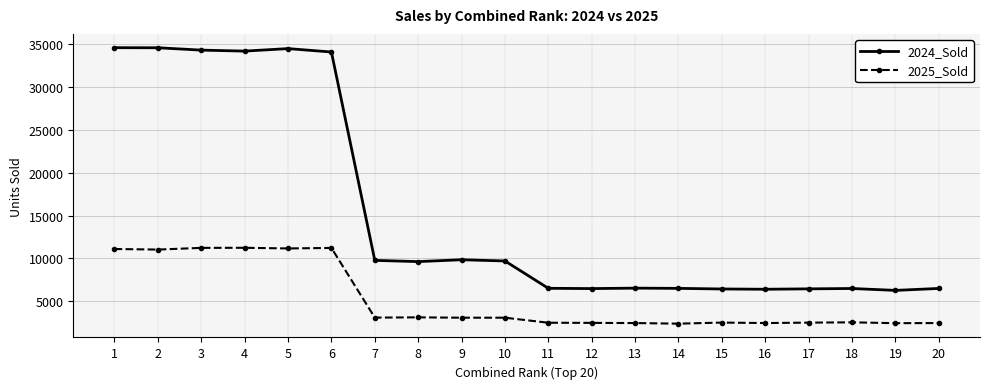

Is the value of 2025_Sold at 6 greater than the value of 2024_Sold at 2?

No